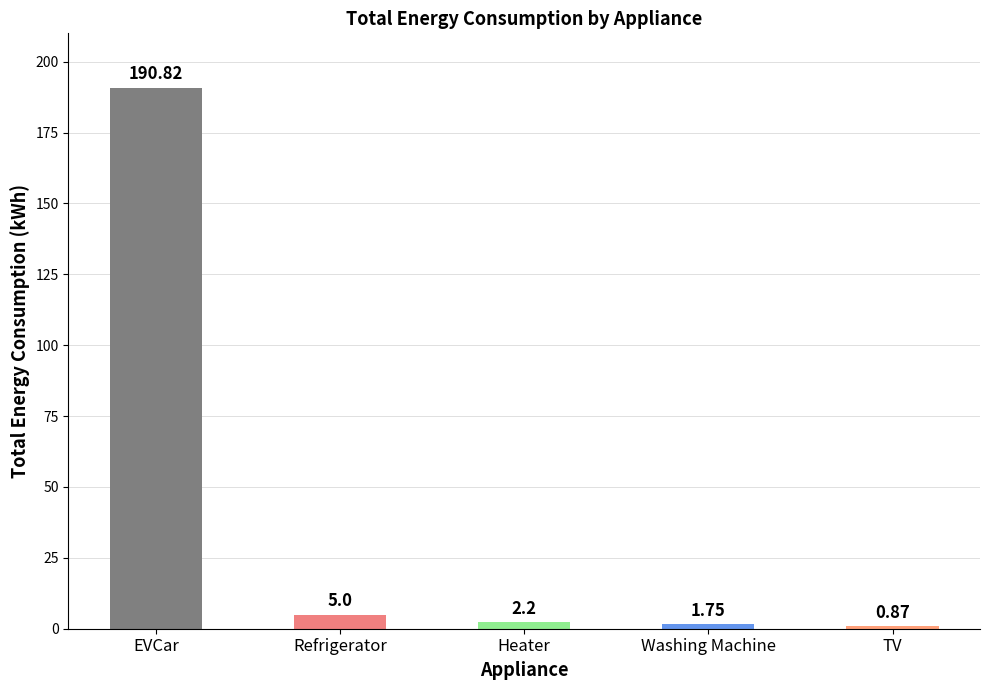

What is the label of the 4th bar from the right?

Refrigerator